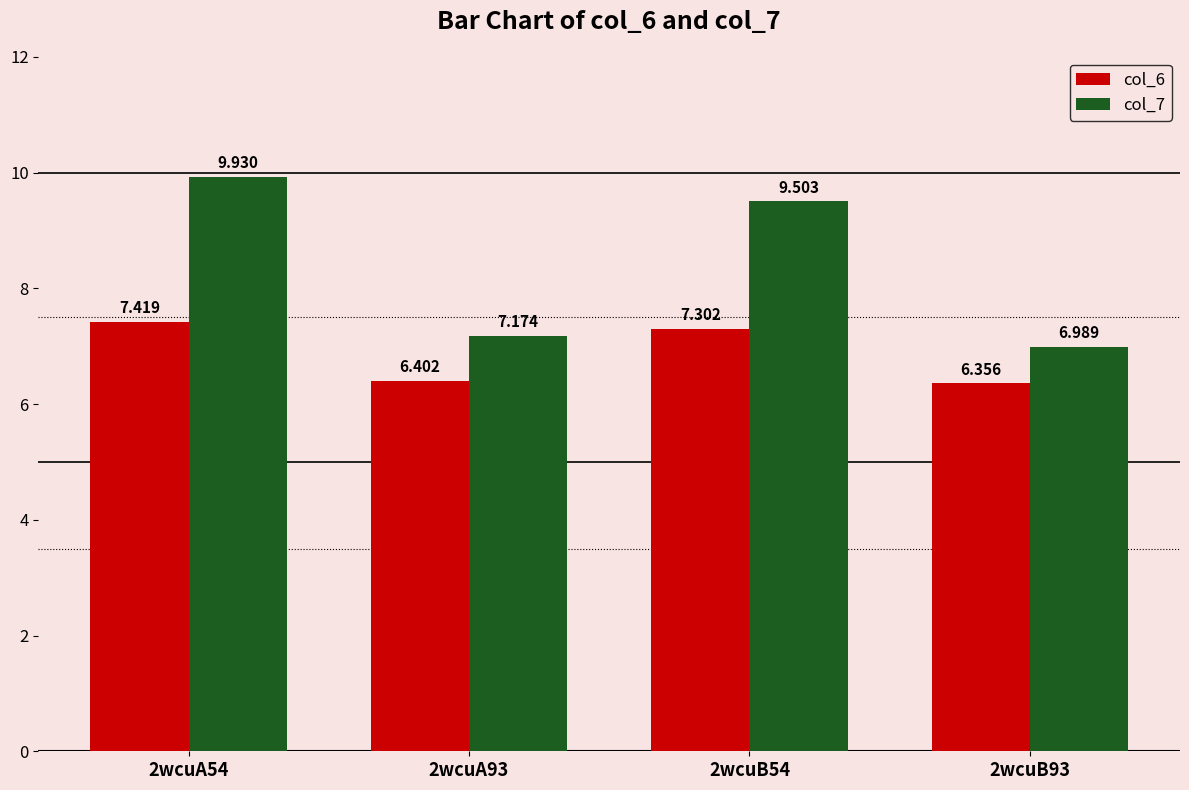

What are all the series names shown in the legend?

col_6, col_7